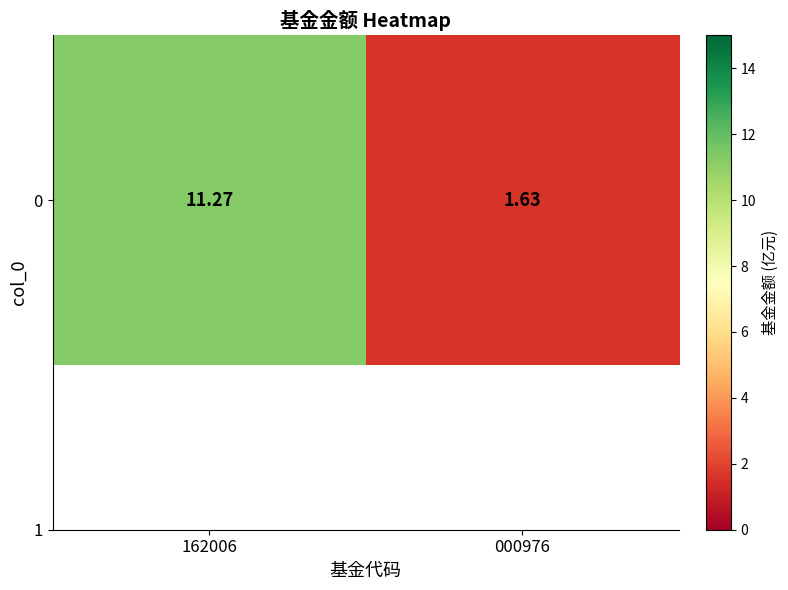

What is the sum of all values?

12.9